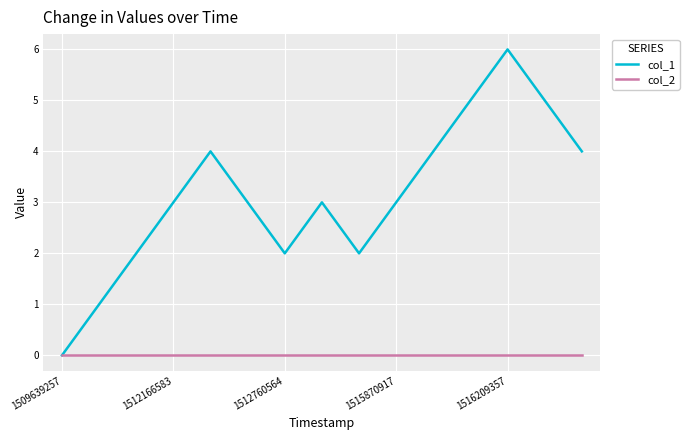

What are all the series names shown in the legend?

col_1, col_2